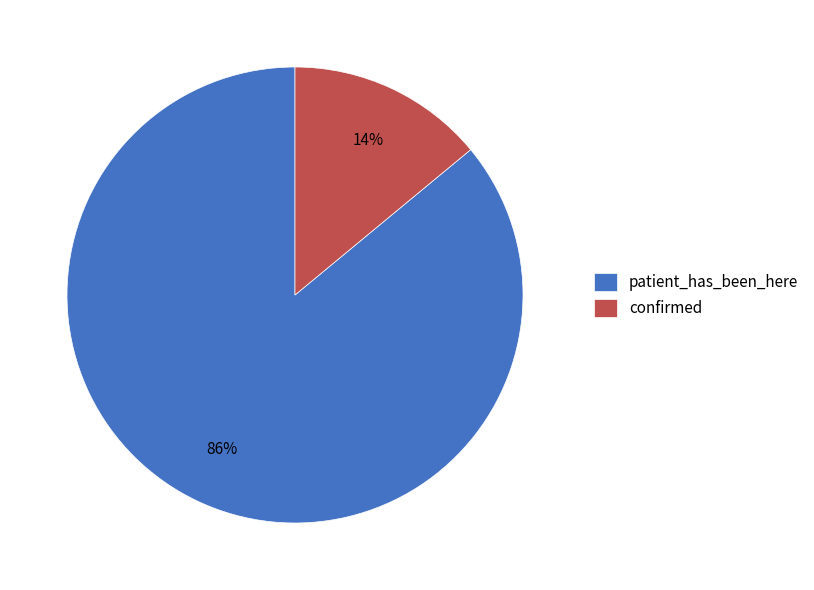

Do patient_has_been_here and confirmed together represent more than half of the pie?

Yes